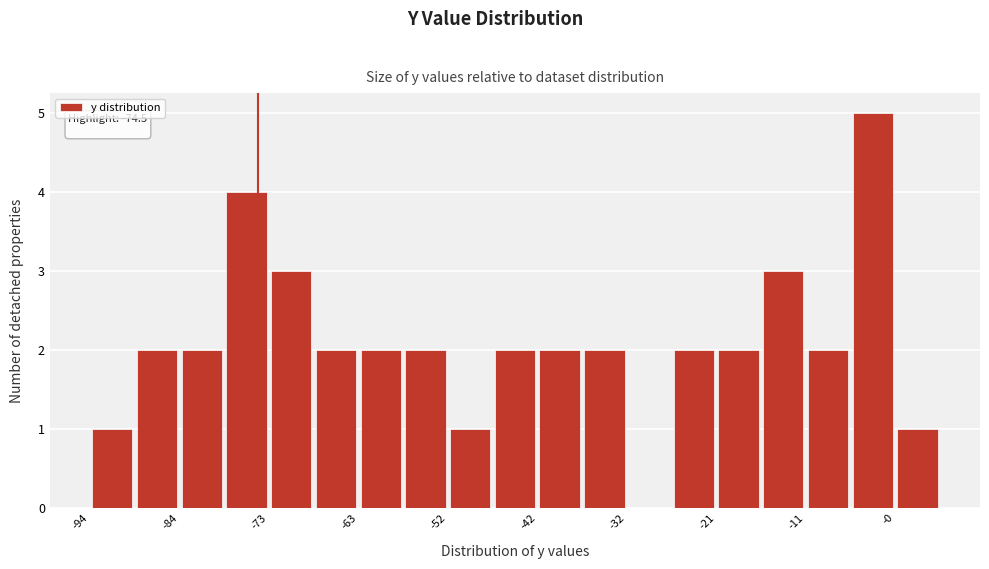

Read against the x-axis, roughly where is the centre of the tallest bar?

-2